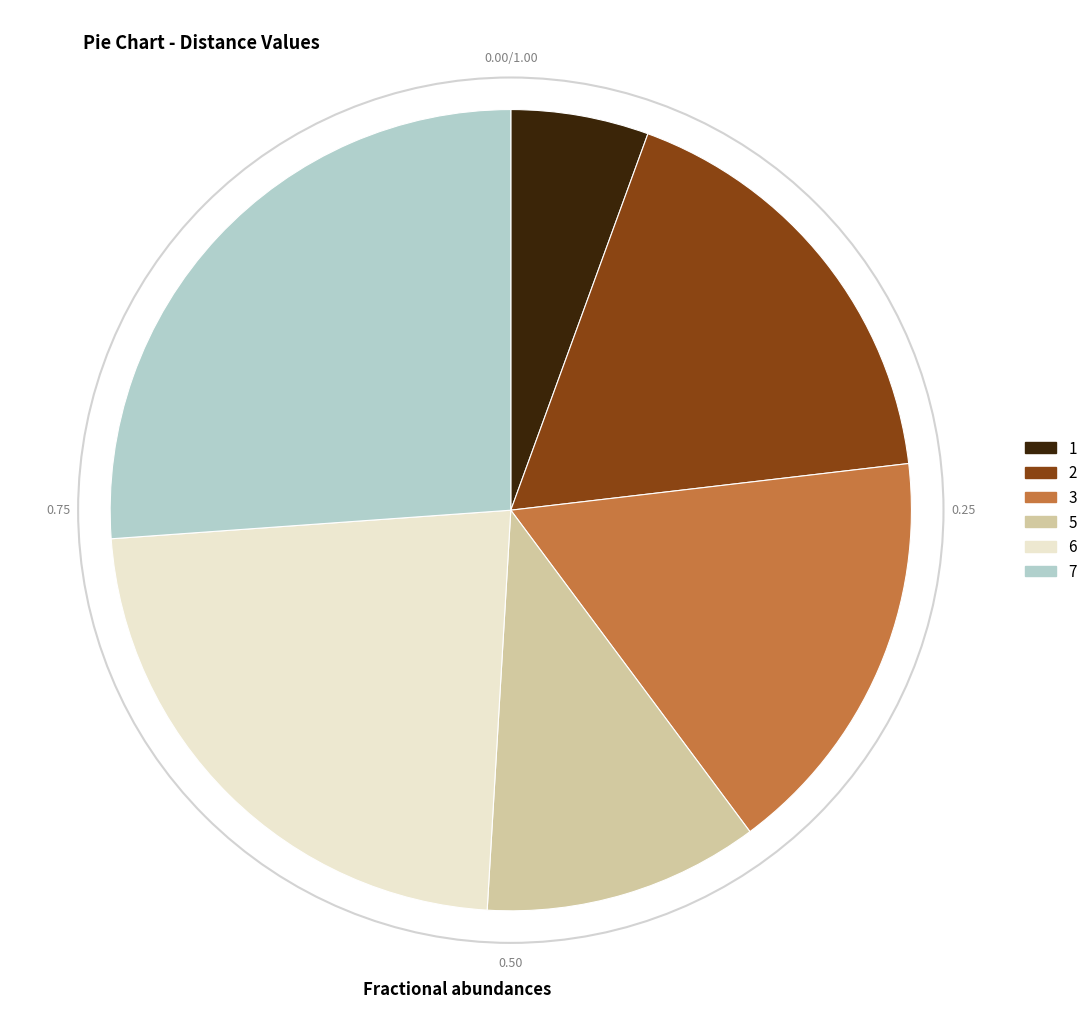

Between 6 and 7, which is larger?

7